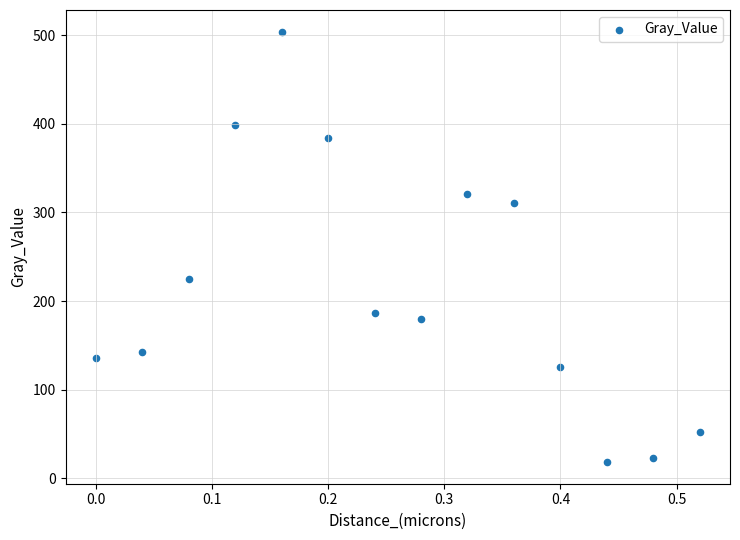

What Y value in the scatter plot is closest to 261?

224.4